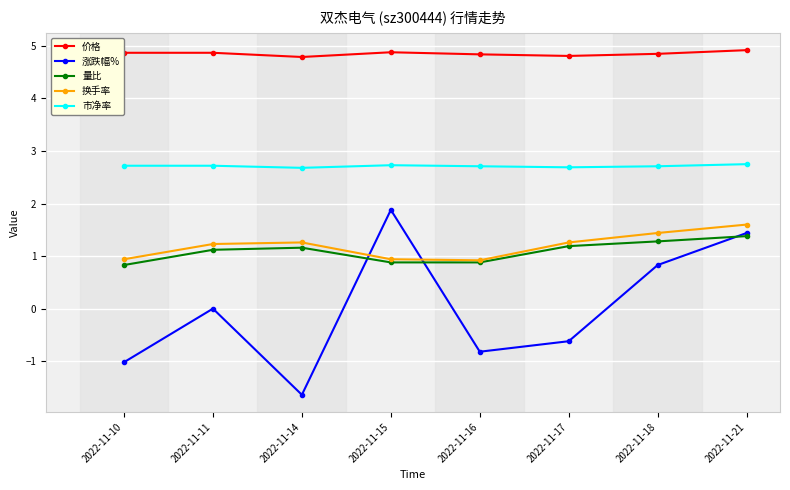

Where does the 换手率 series first go above 1?

2022-11-11